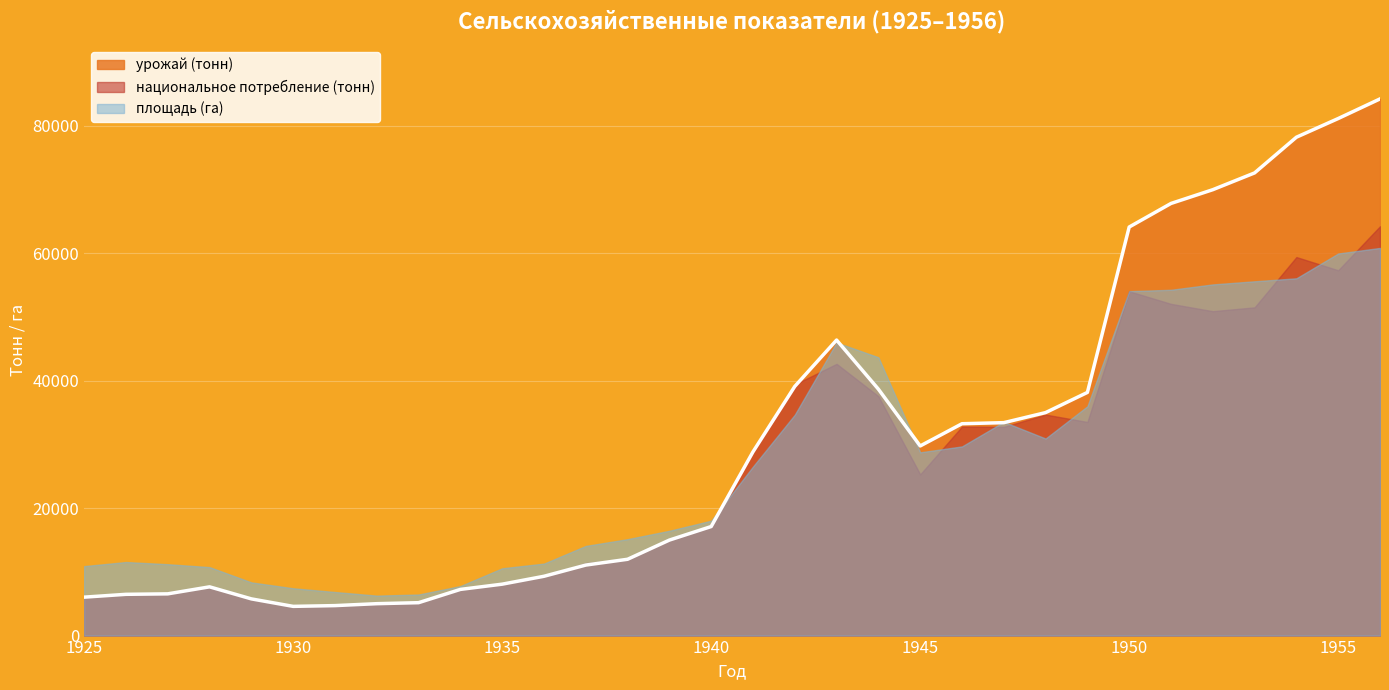

What is the value of the национальное потребление (тонн) point at the 28th from the left?

50916